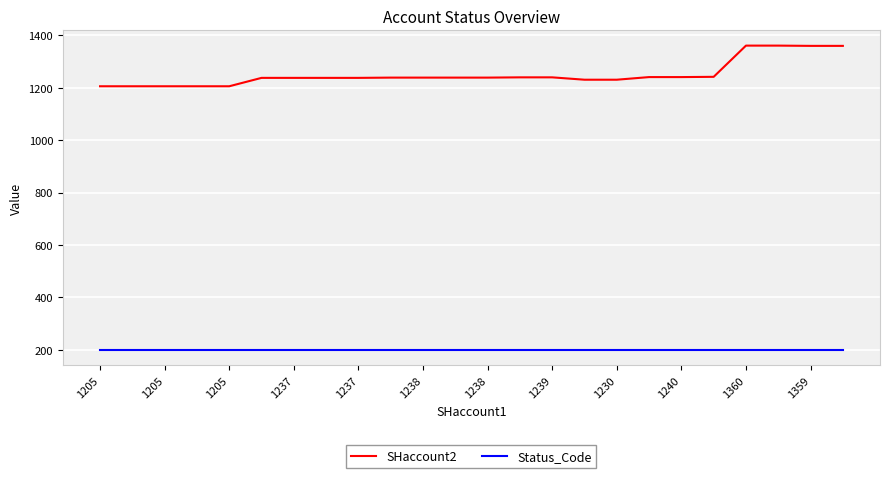

What is the lowest value of the SHaccount2 series?

1205